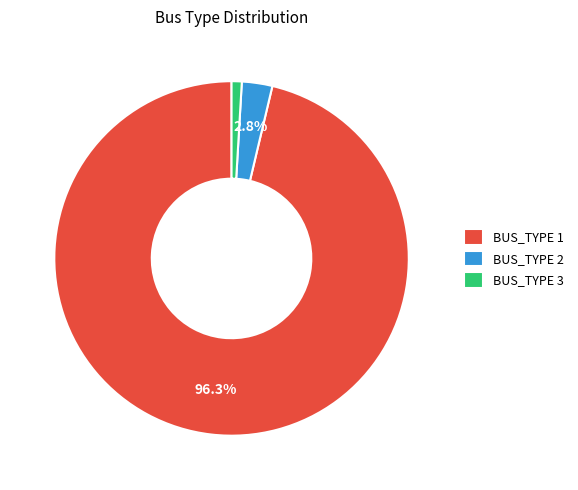

Which slice is the smallest?

BUS_TYPE 3